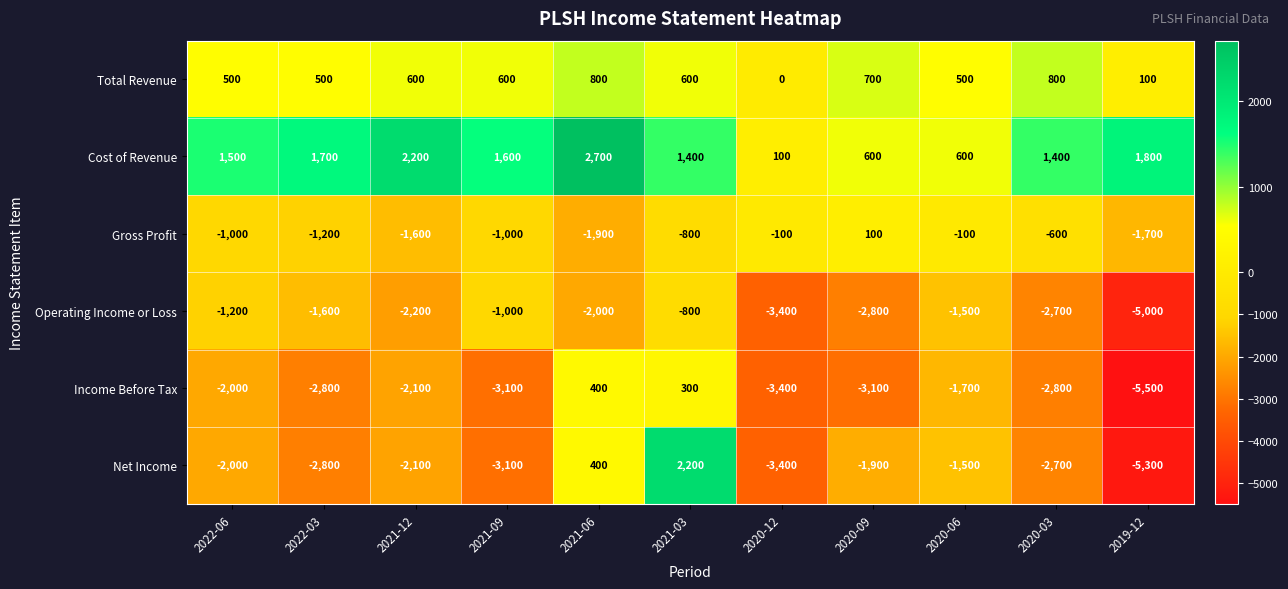

Which category has the lowest value across all series?

2019-12